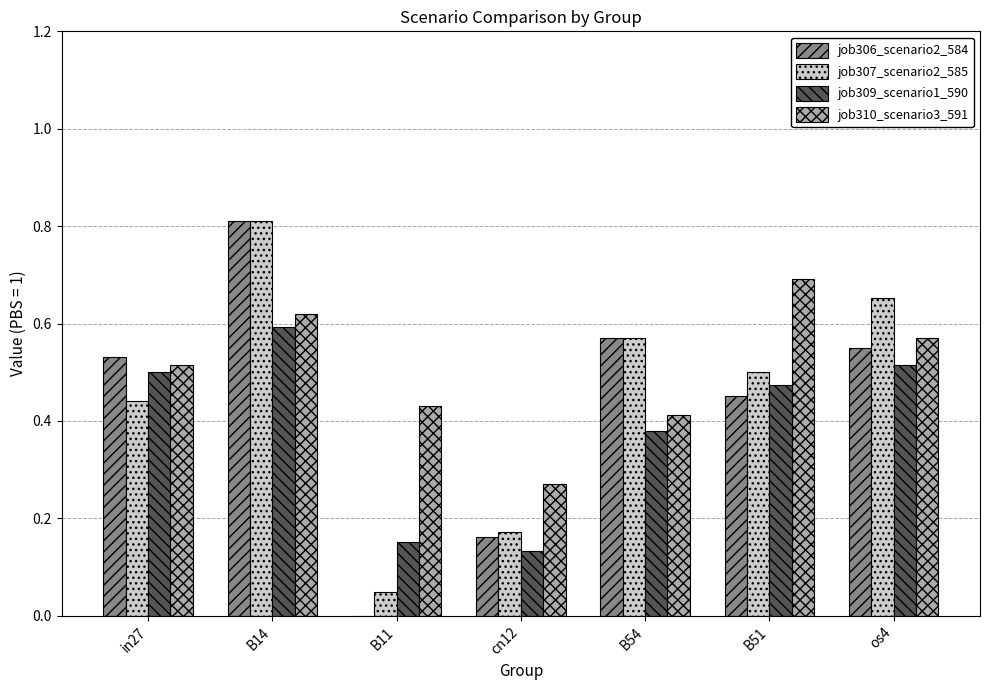

Which series has the largest range (max minus min)?

job306_scenario2_584